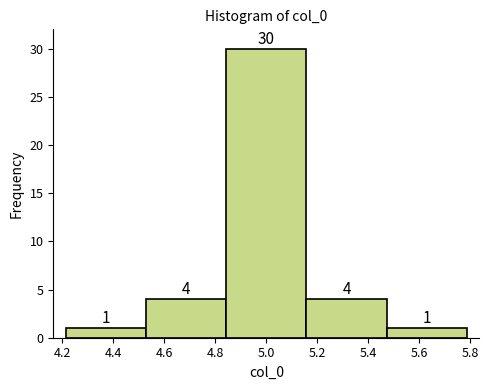

Which range on the x-axis has the tallest bar?

4.84 to 5.16